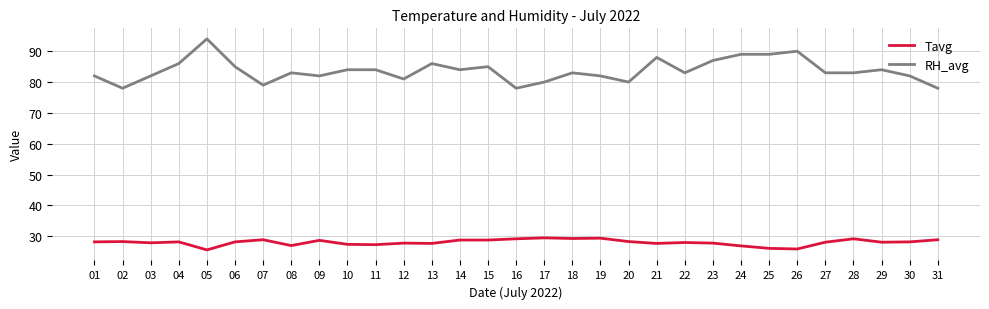

True or false: Tavg and RH_avg intersect in this chart.

False